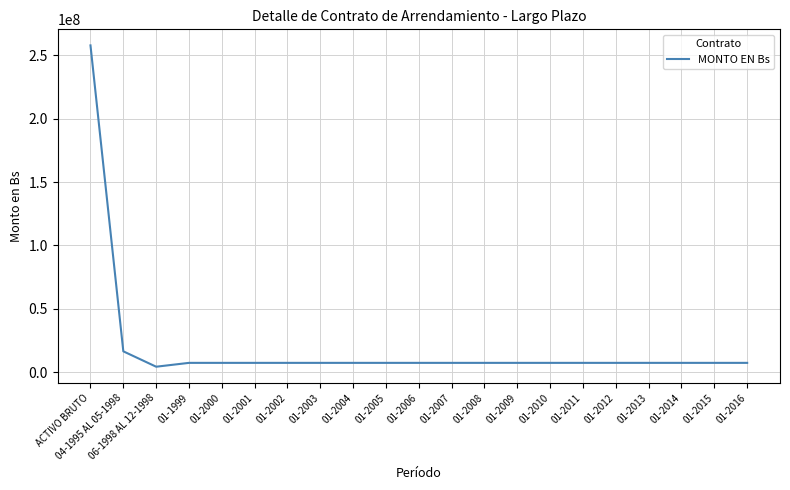

What is the difference between the second highest and second lowest values?

9104710.1